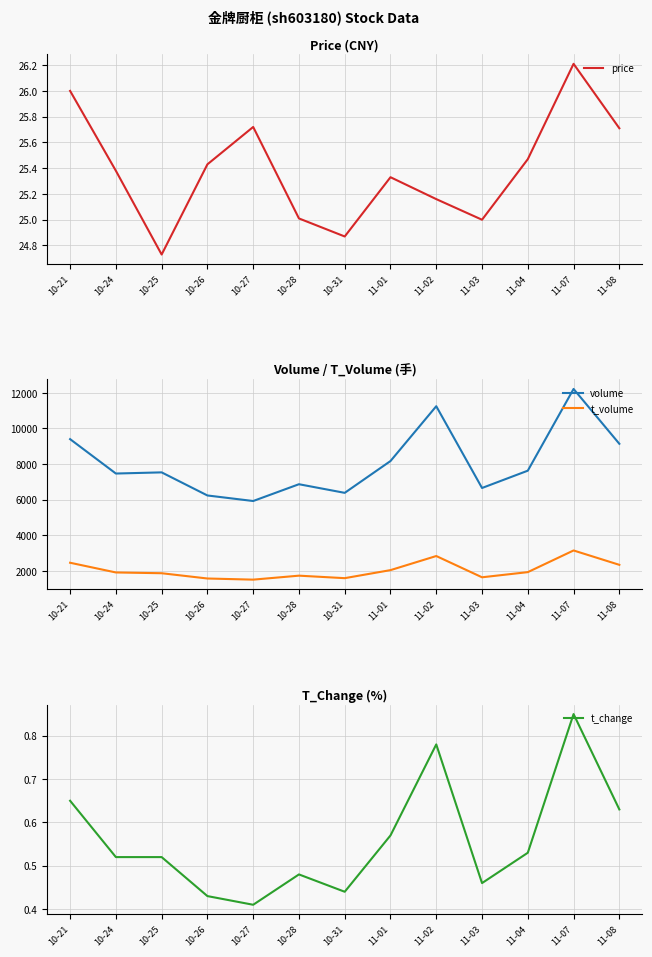

What is the label of the 2nd point from the left?

10-24